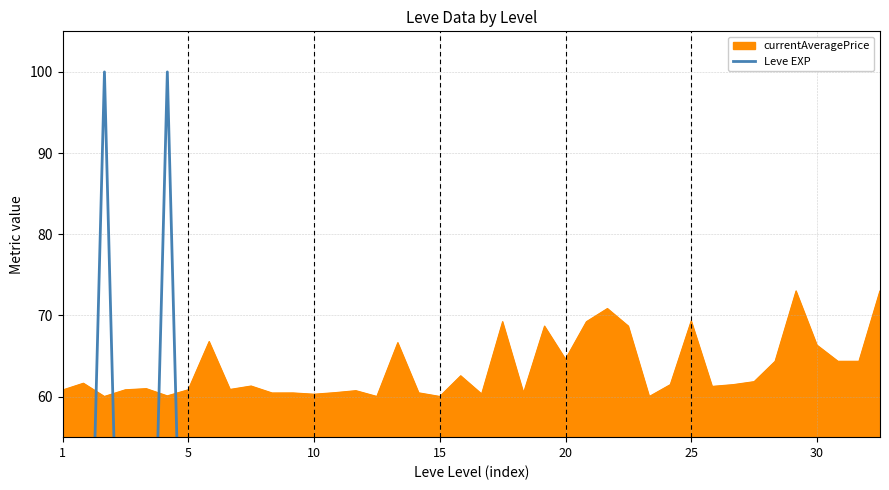

The chart shows a value of 1.0 at 7. True or false?

True